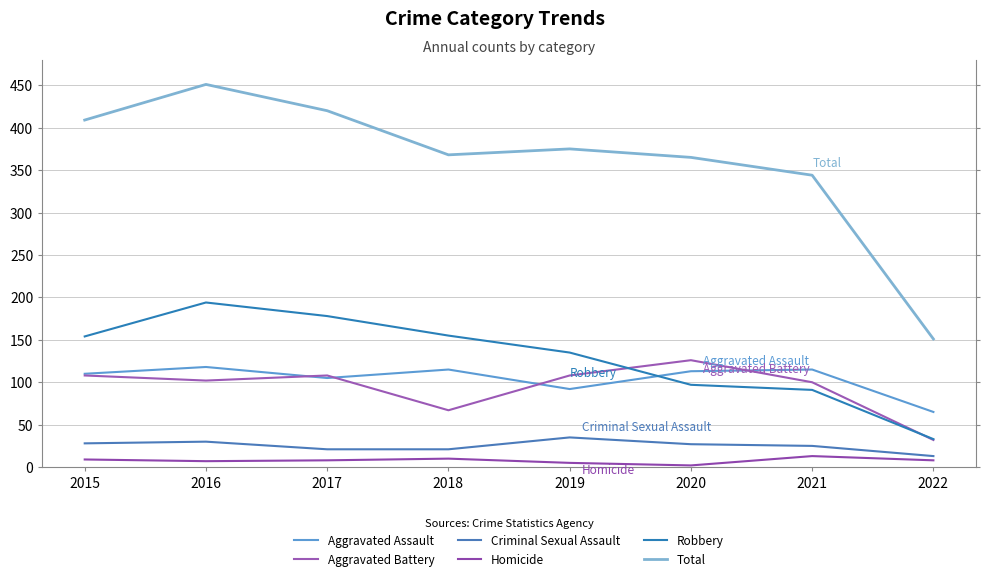

Which category has the highest value across all series?

2016